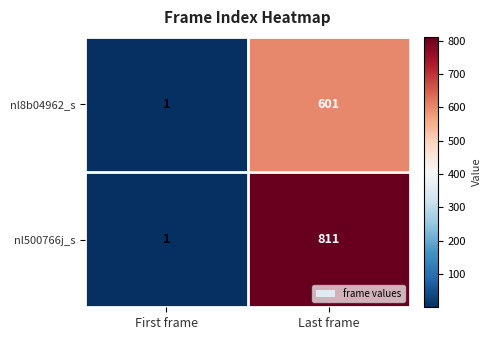

List the labels in order of nl8b04962_s value, largest first.

Last frame, First frame